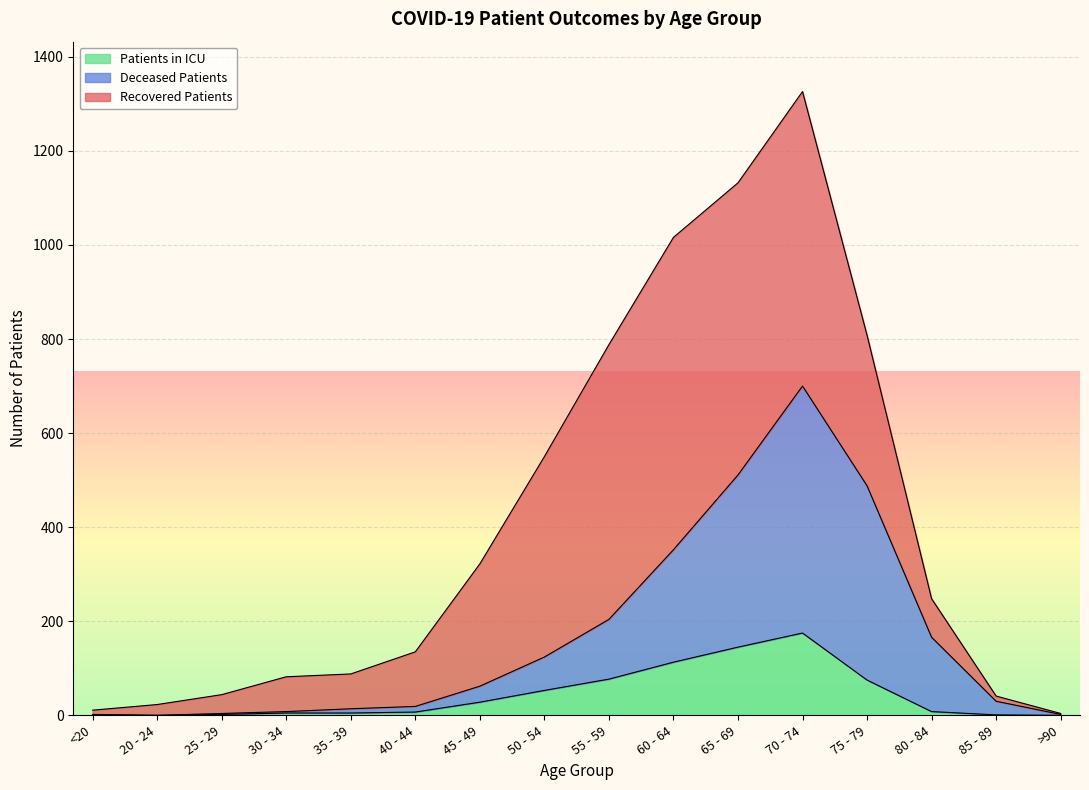

At which category is the sum across all series the highest?

70 - 74